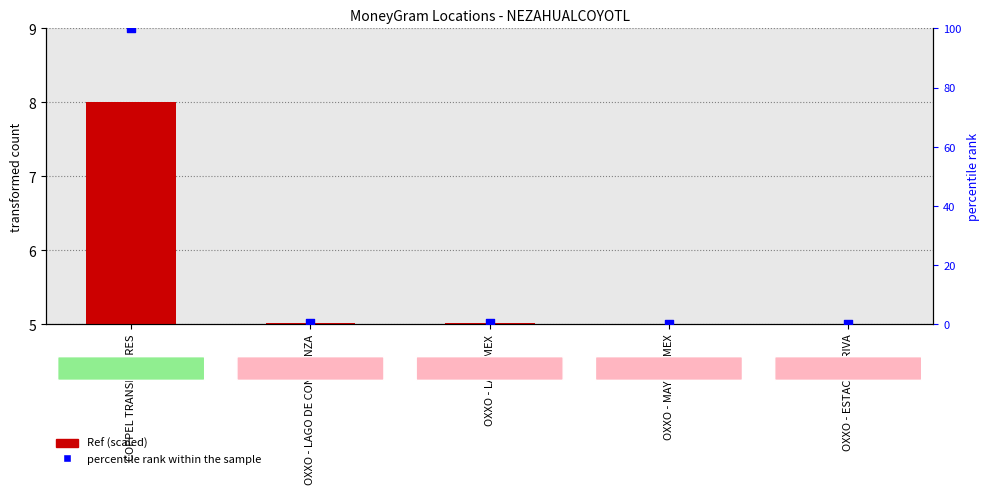

At which category is the sum across all series the highest?

COPPEL TRANSMISORES